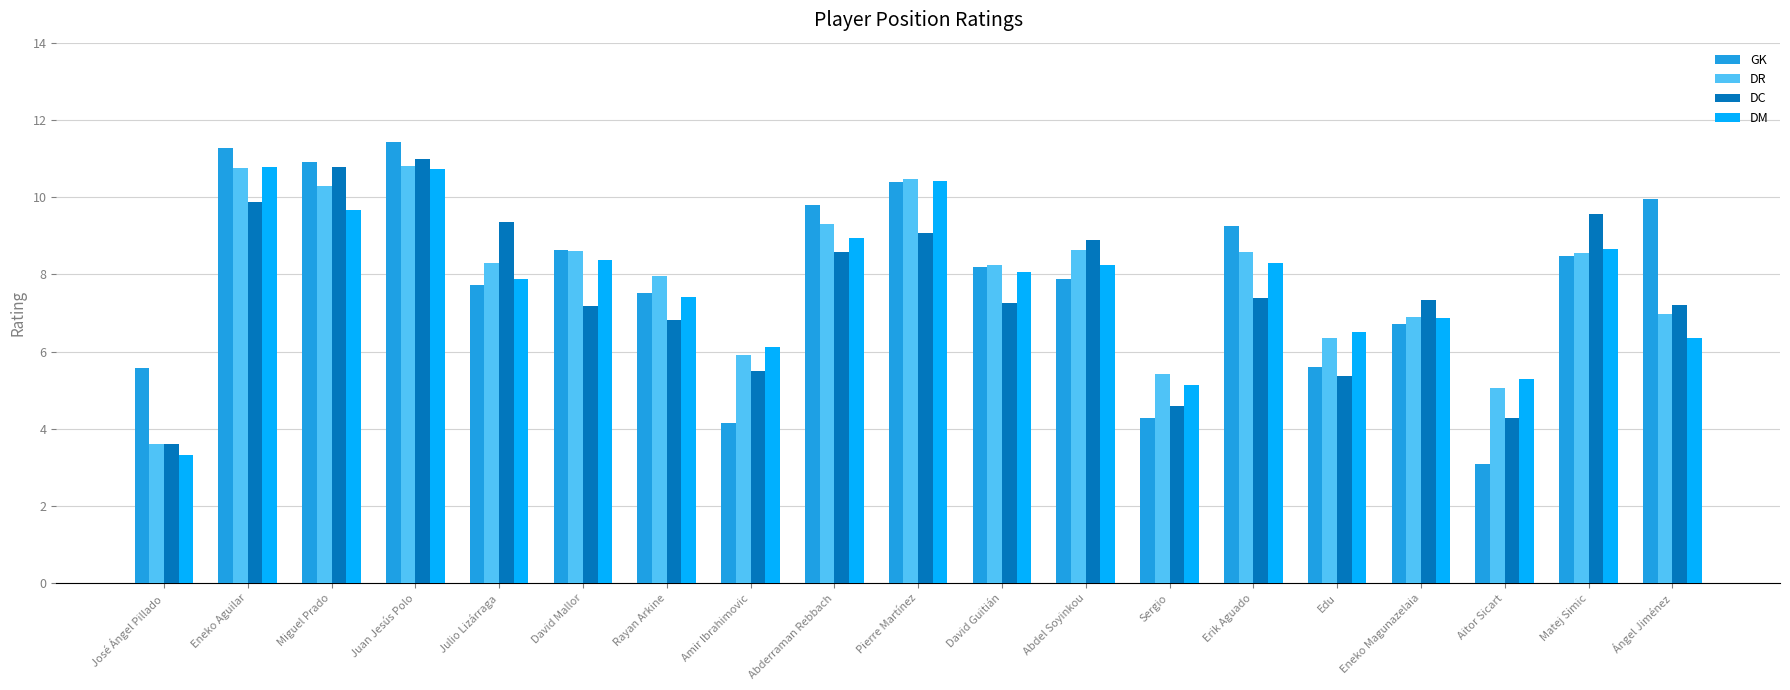

What is the difference between the second highest and minimum values in the GK series?

8.2